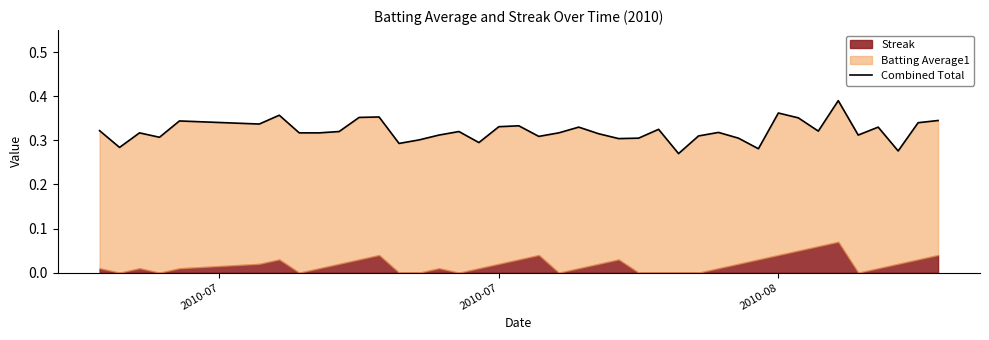

How many values are between 0 and 1?

40